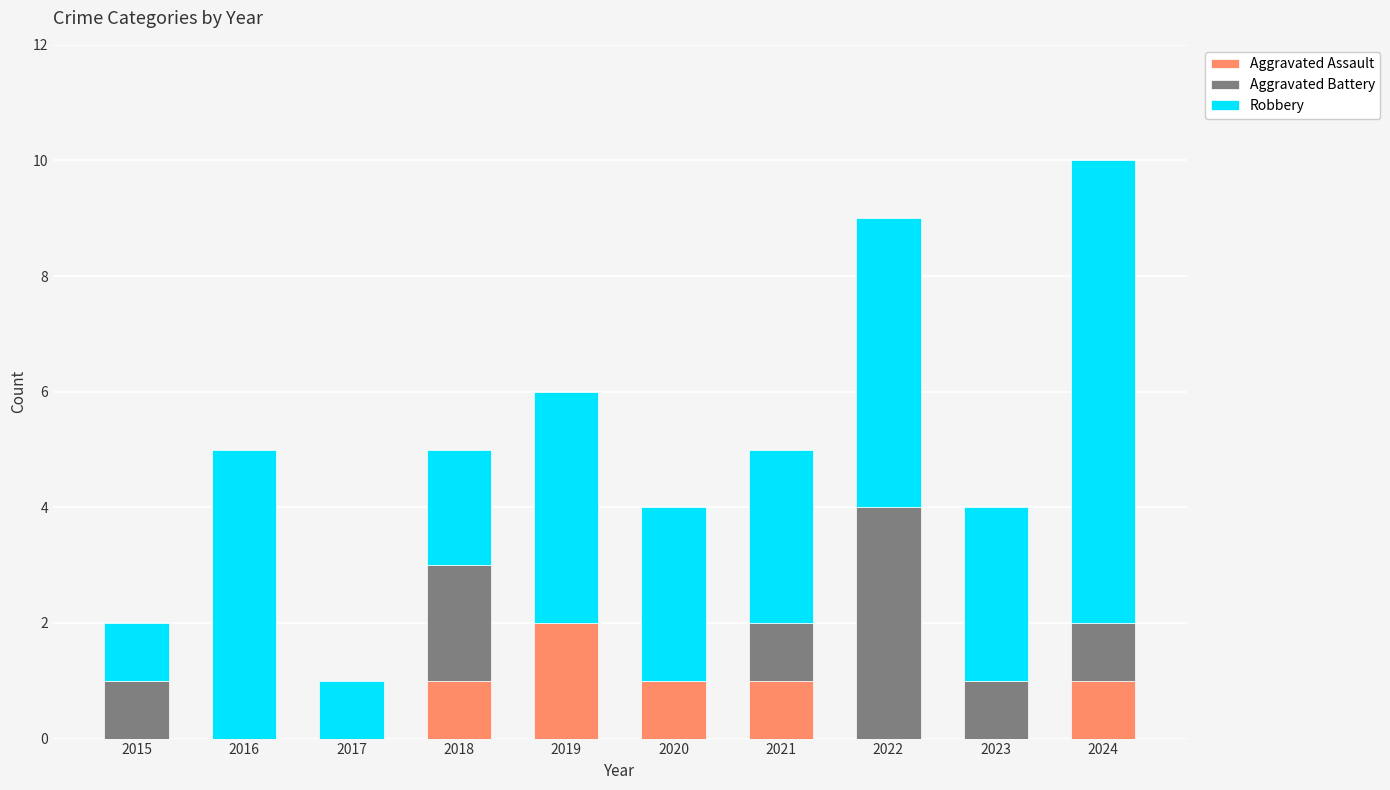

How many series are shown in this chart?

3